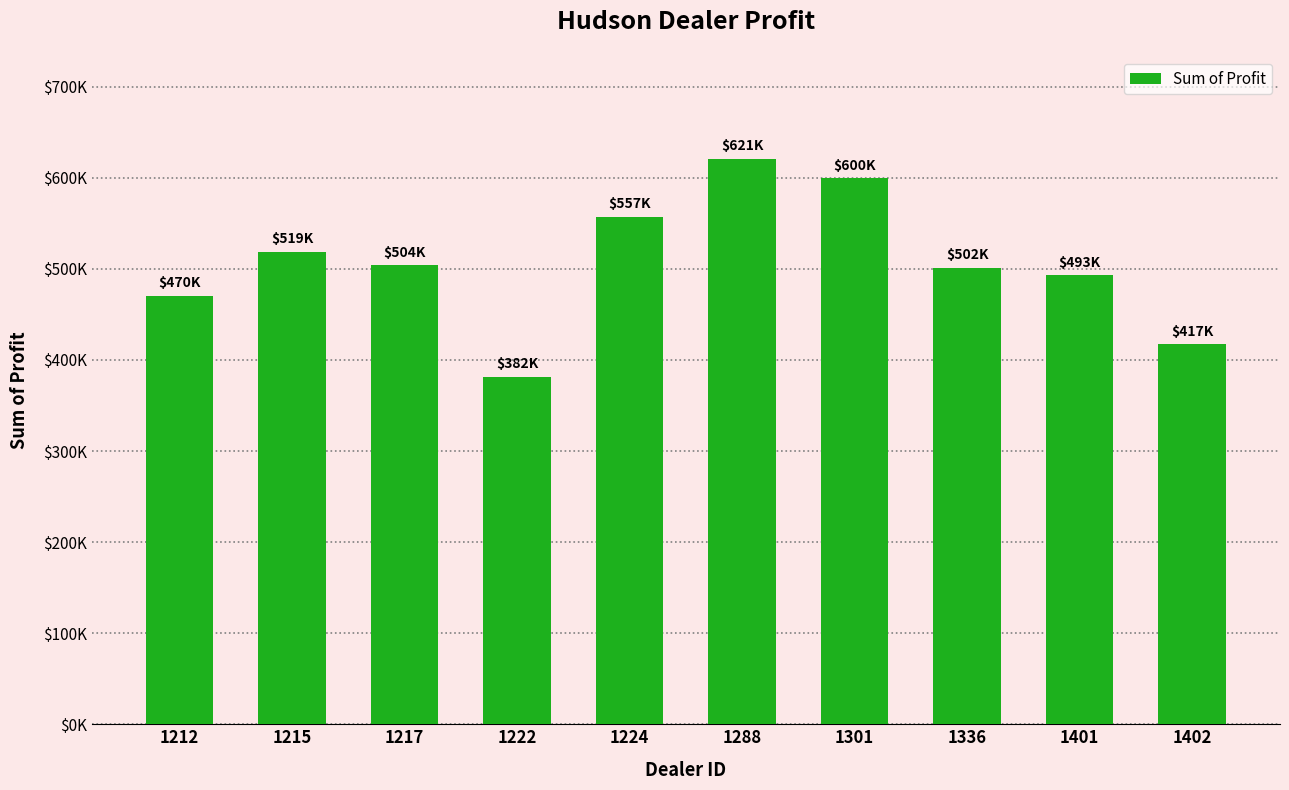

What is the value of the 7th bar from the left?

599561.8